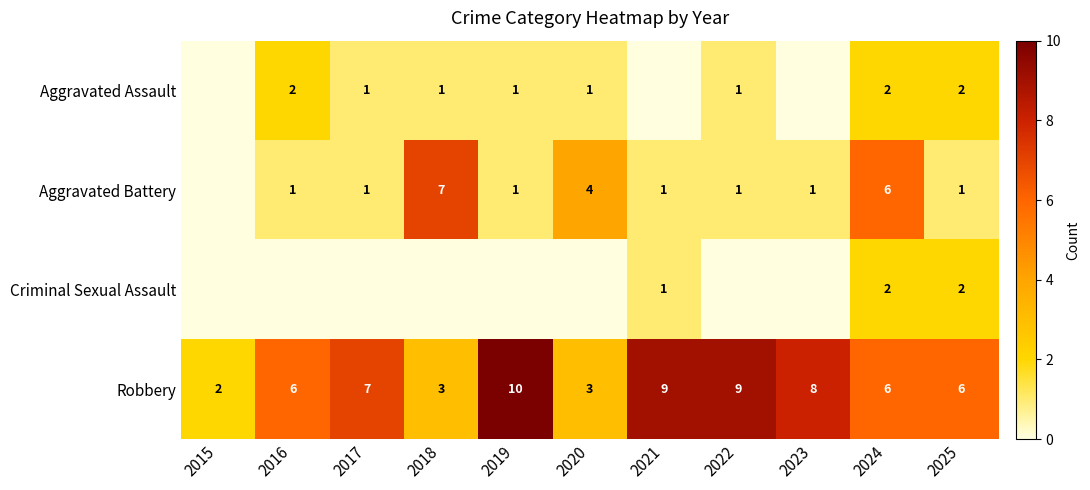

What is the maximum value shown in the chart?

10